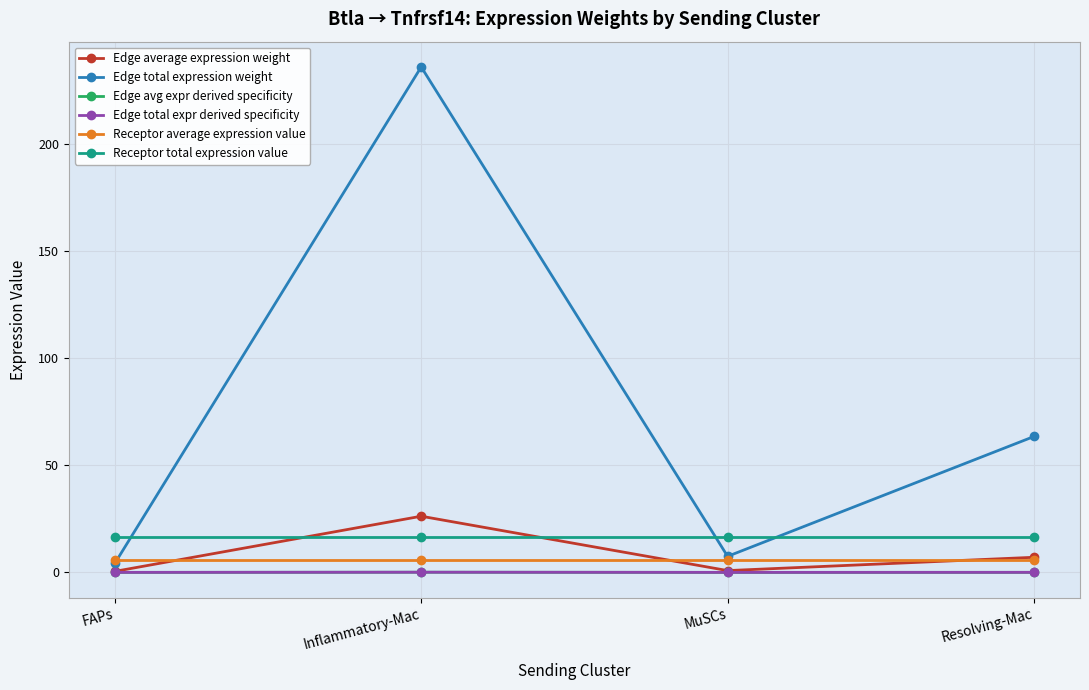

List the series in order of their peak value, highest first.

Edge total expression weight, Edge average expression weight, Receptor total expression value, Receptor average expression value, Edge total expr derived specificity, Edge avg expr derived specificity